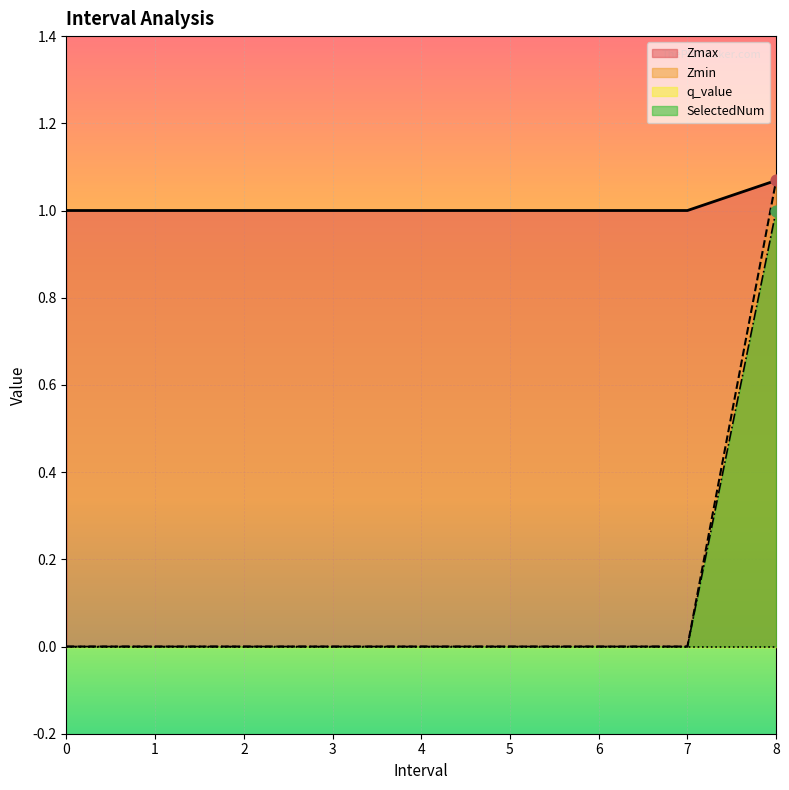

At how many categories does at least one series exceed 1?

1